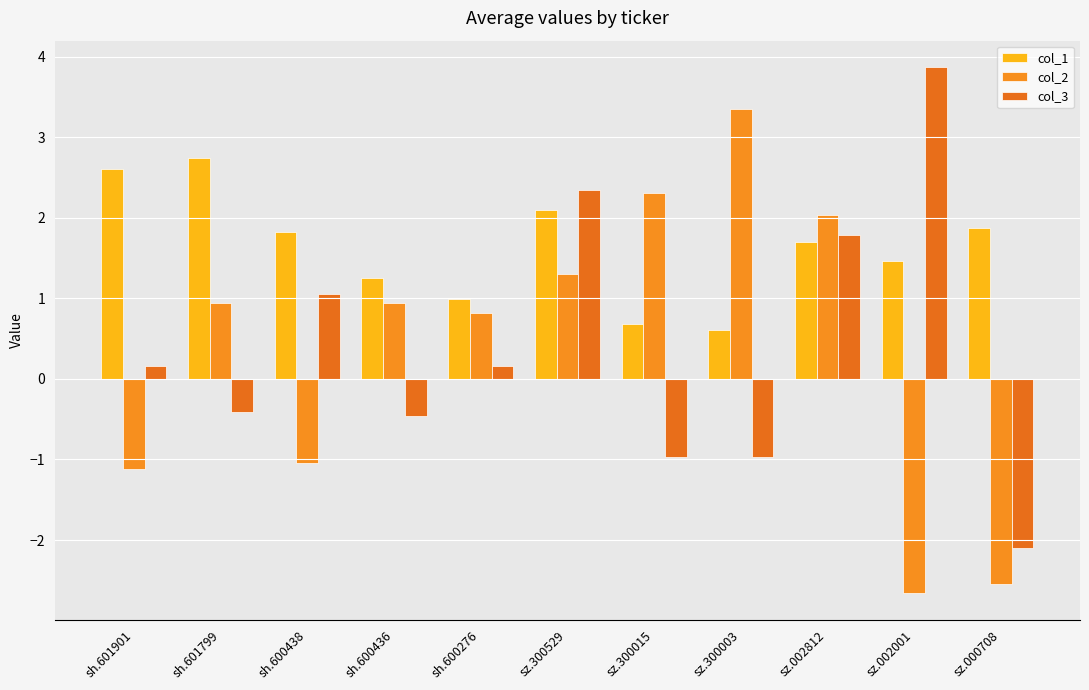

How many negative values does the col_2 series have?

4